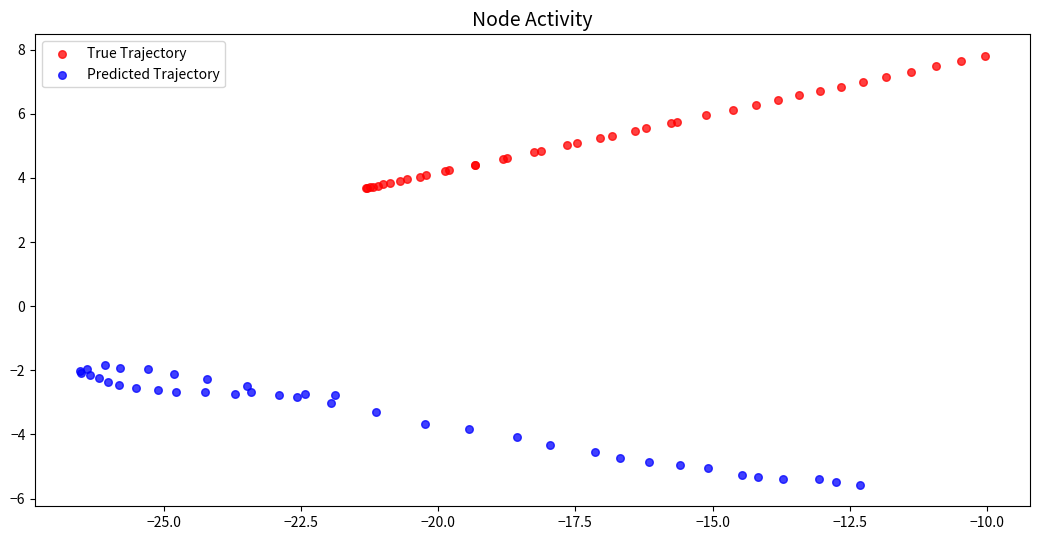

Which series reaches the maximum Y coordinate?

True Trajectory